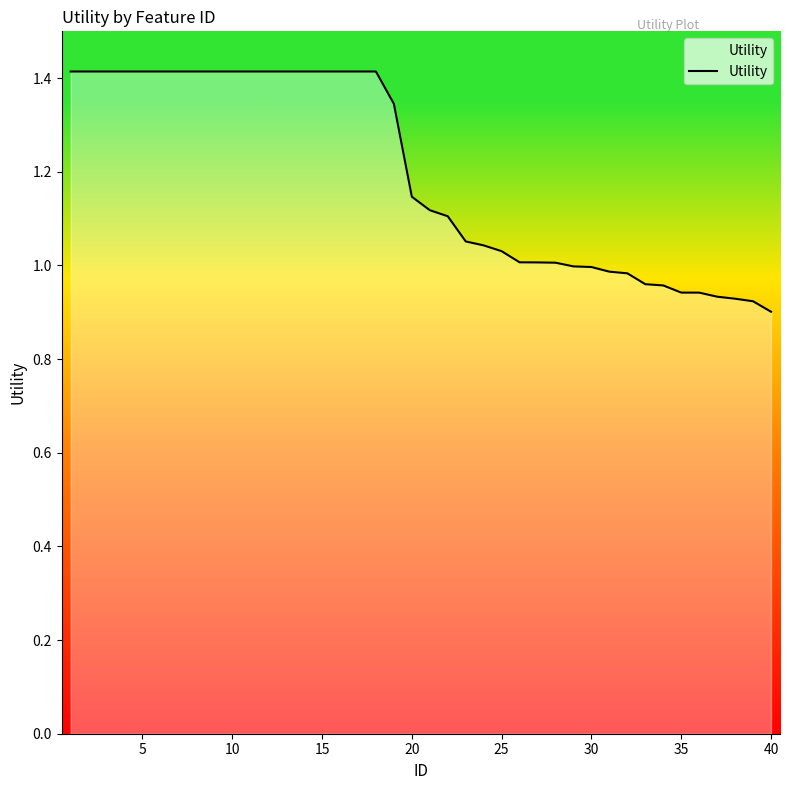

What is the smallest value displayed?

0.9